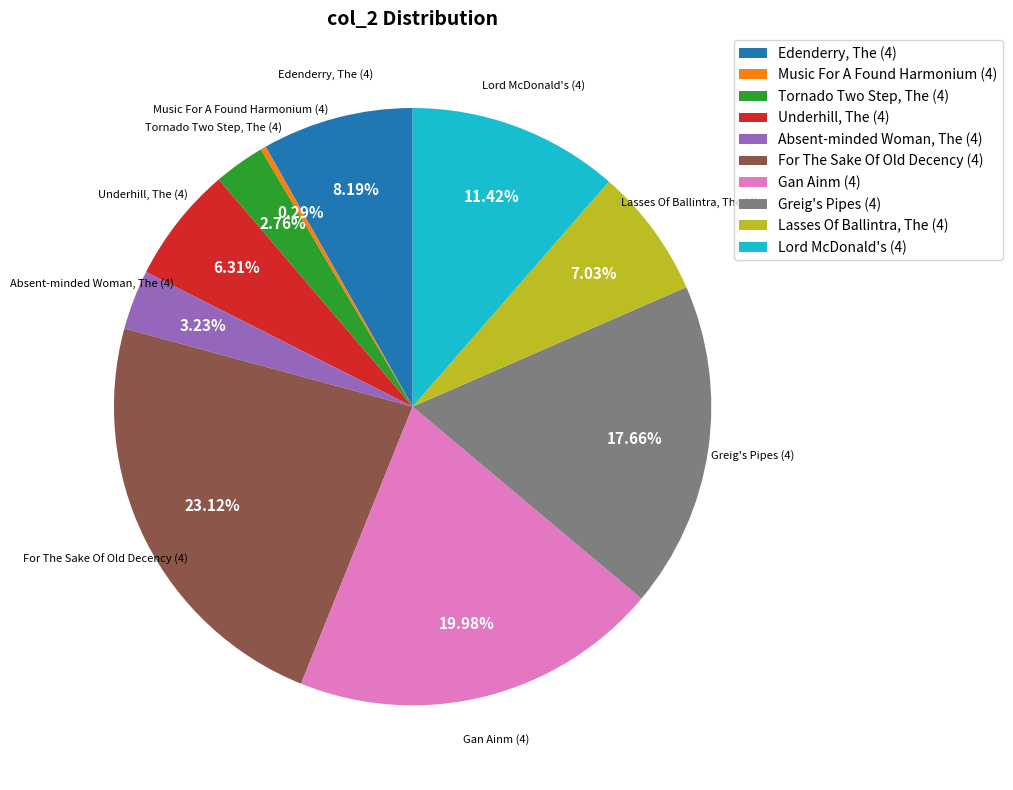

Is the sum of For The Sake Of Old Decency (4) and Lord McDonald's (4) greater than half?

No